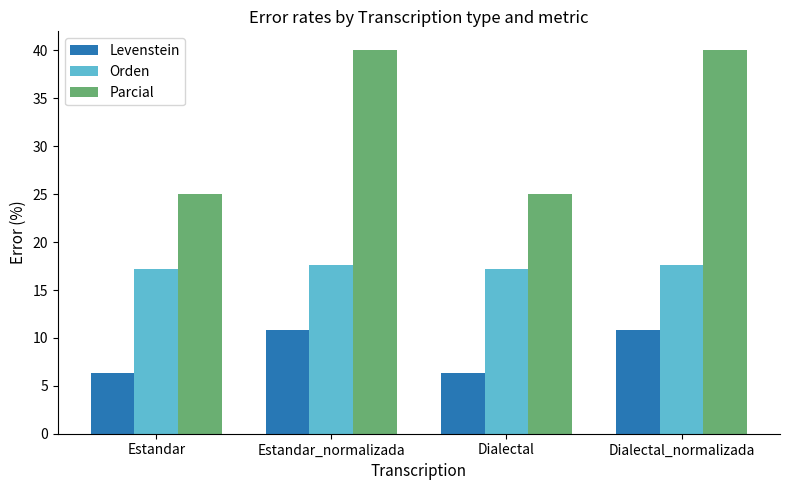

True or false: Parcial has a value of 43.8 at Estandar.

False